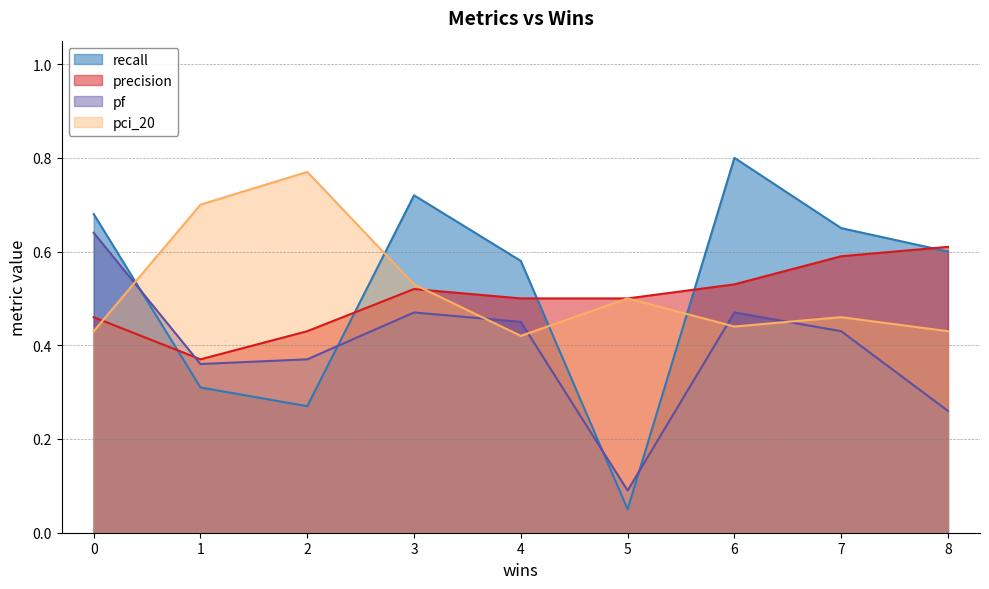

What is the sum of the recall values at 6 and 0?

1.5